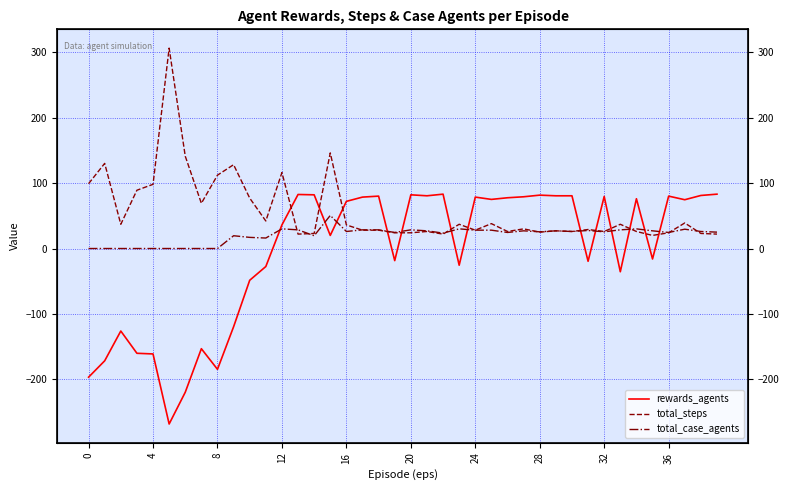

What is the value of the total_steps point at the 16th from the left?

146.0